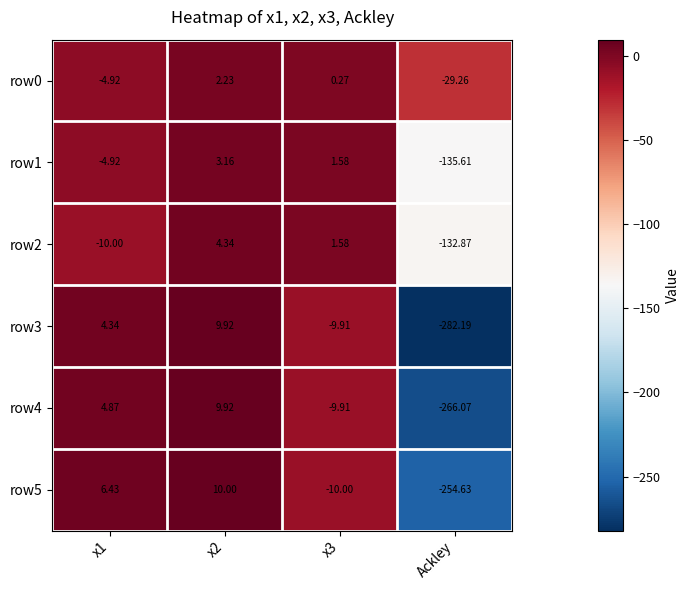

Between x1 and x3, which series saw the biggest shift?

row5